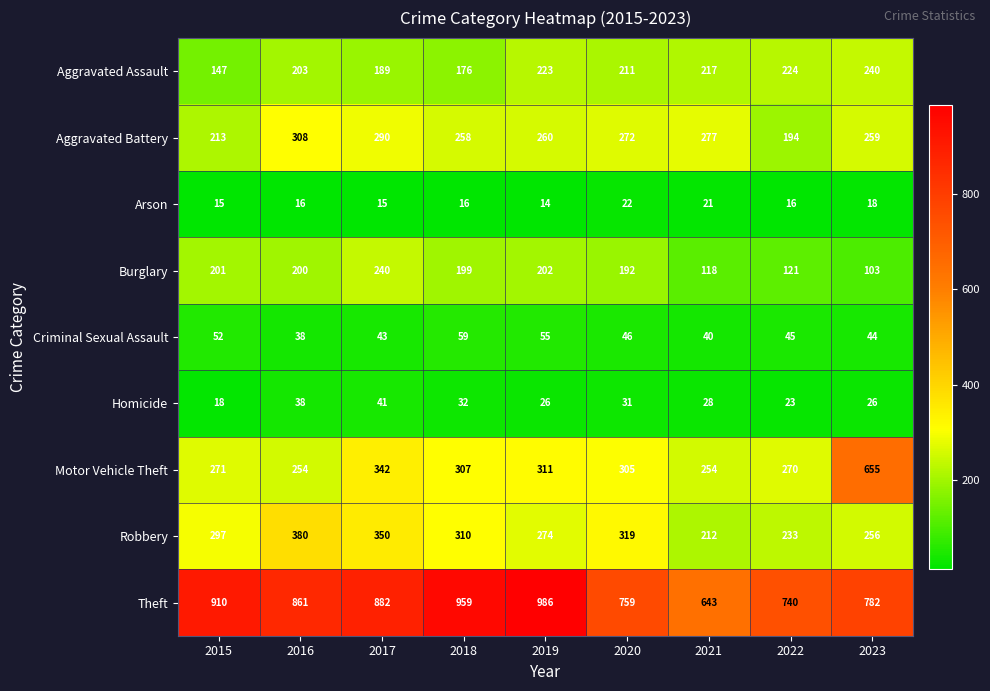

The value of Robbery at 2015 is 297. True or false?

True